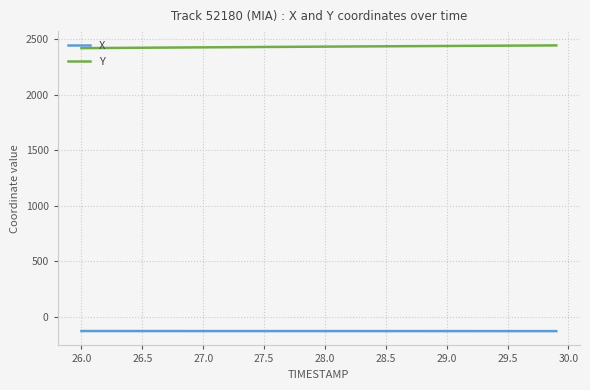

What is the difference between the second highest and second lowest values in the X series?

0.7